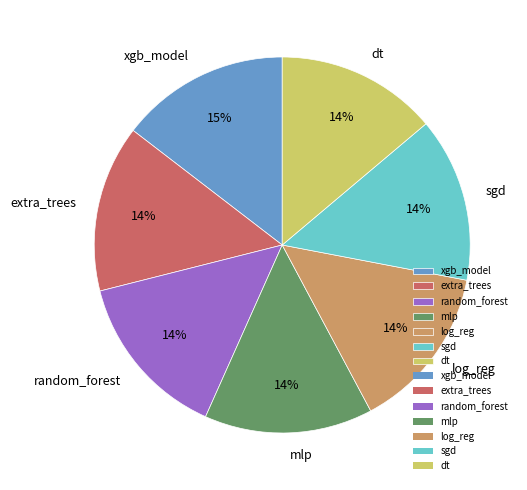

Count the number of slices in the pie.

7